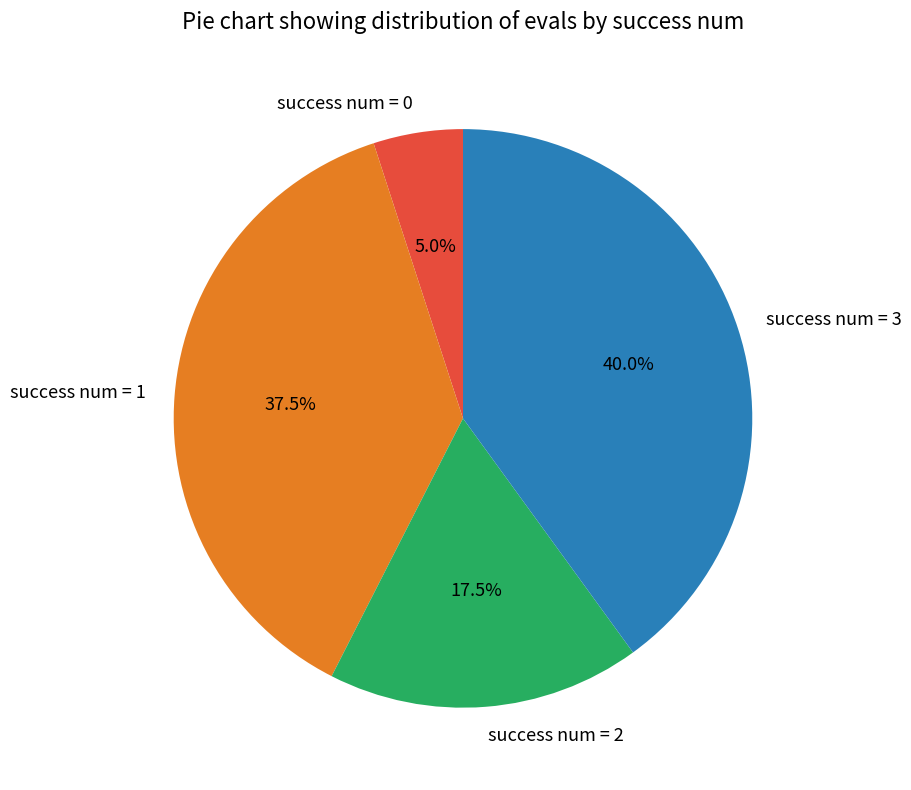

Does success num = 1 represent more than half of the total?

No